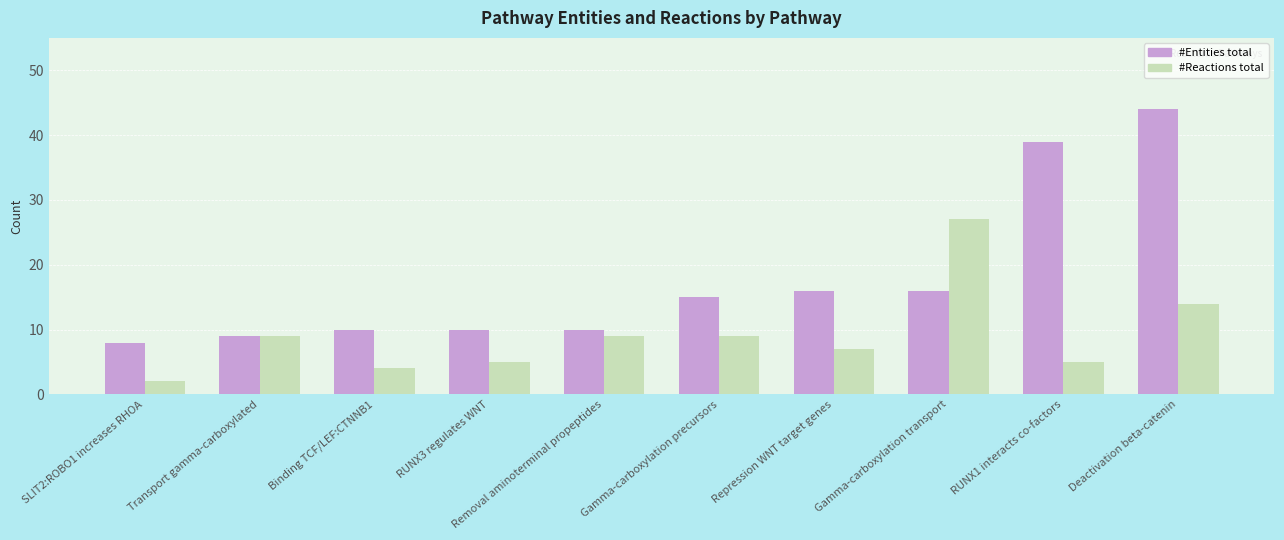

The value of #Reactions total at Gamma-carboxylation precursors is 12. True or false?

False